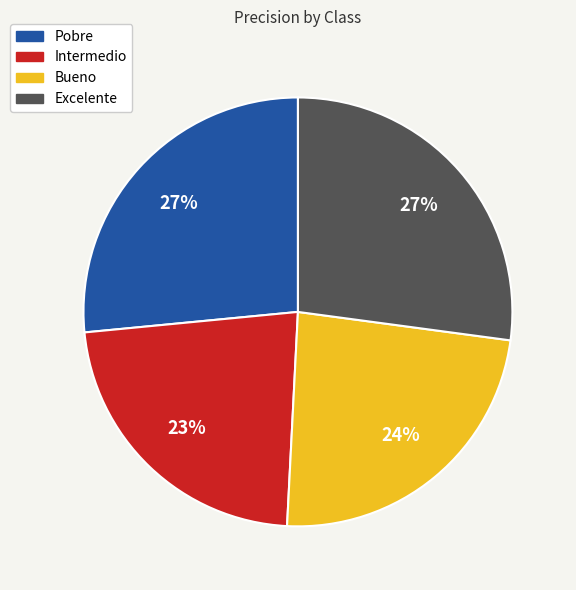

Combined, do Excelente and Bueno account for over 50%?

Yes